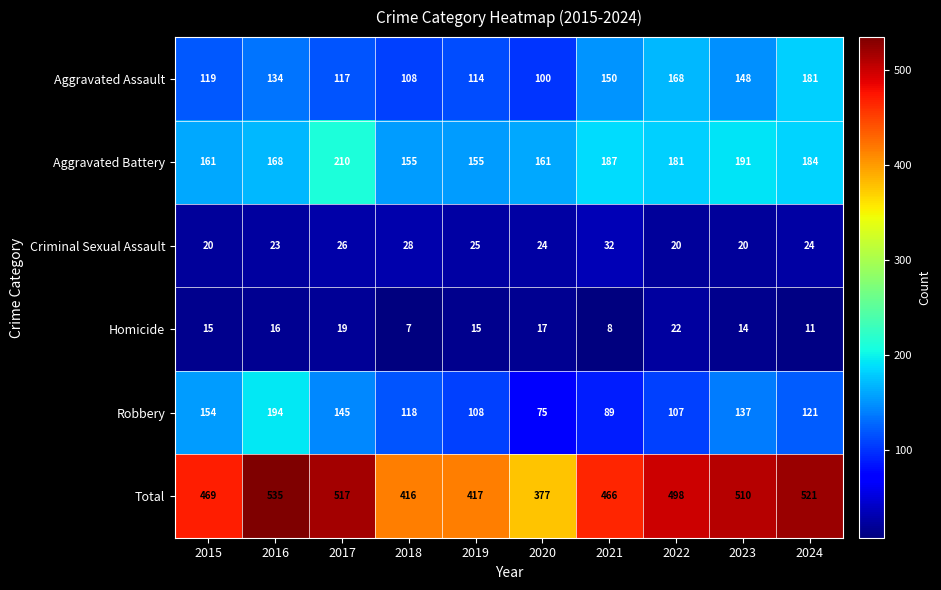

Is it true that Criminal Sexual Assault equals 13 at 2018?

False